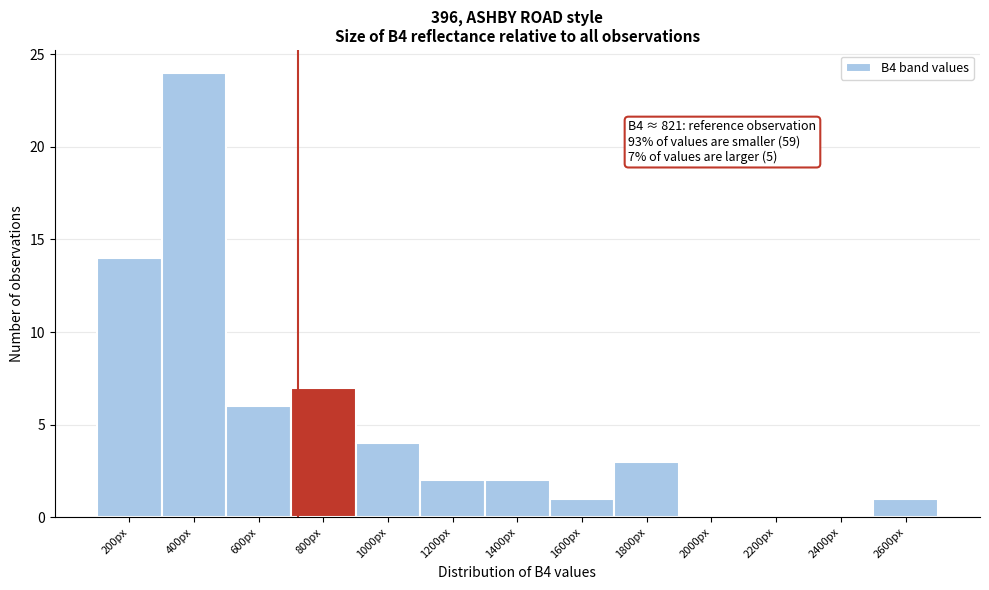

Reading left to right, extract all data points from this chart.

200px=14	400px=24	600px=6	800px=7	1000px=4	1200px=2	1400px=2	1600px=1	1800px=3	2000px=0	2200px=0	2400px=0	2600px=1